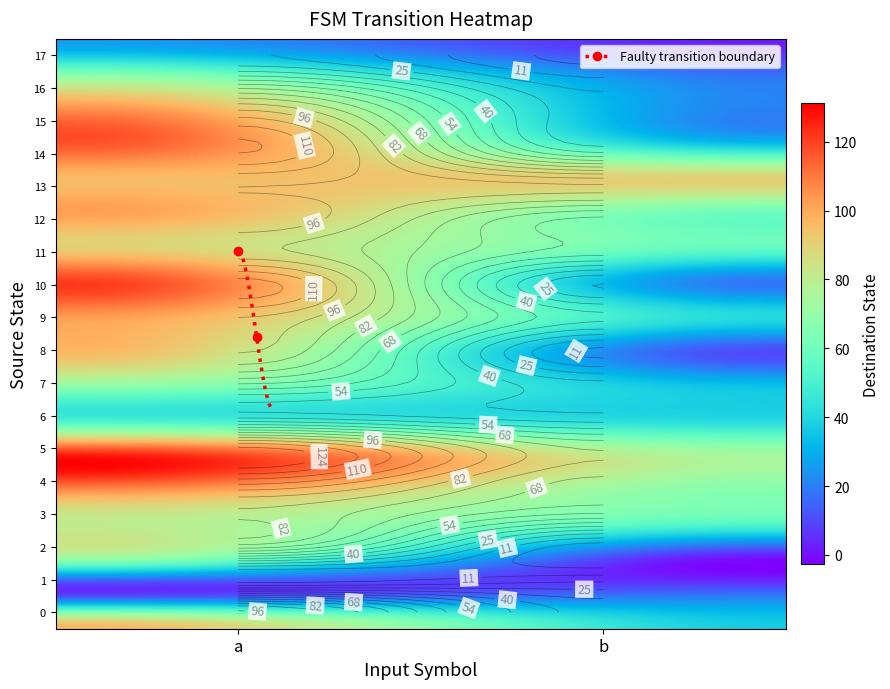

At how many categories does at least one series exceed 118?

1